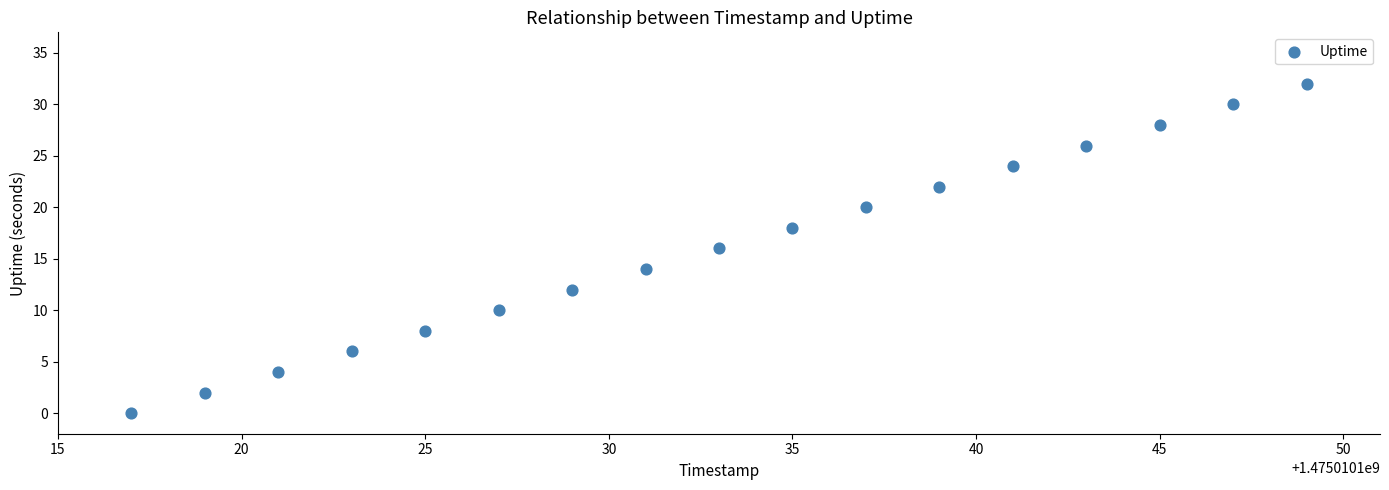

What is the range of X values (max minus min)?

32